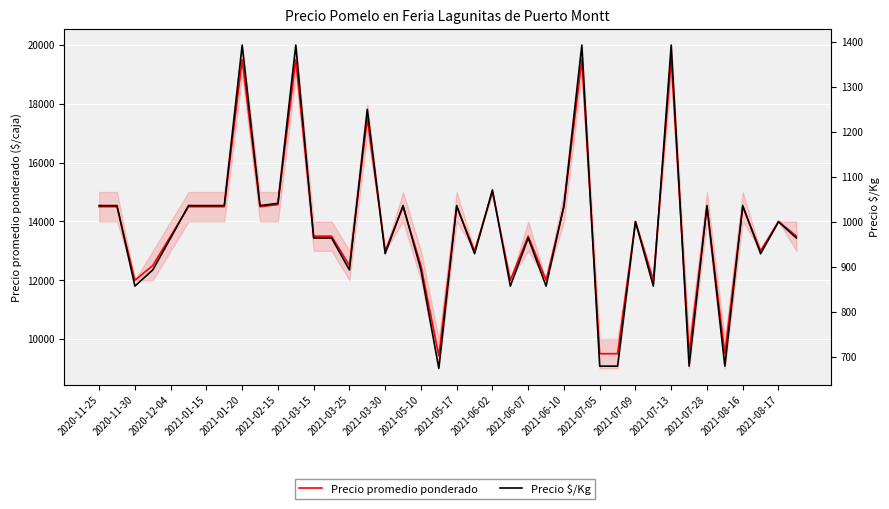

True or false: Precio promedio ponderado and Precio $/Kg cross at least once.

False